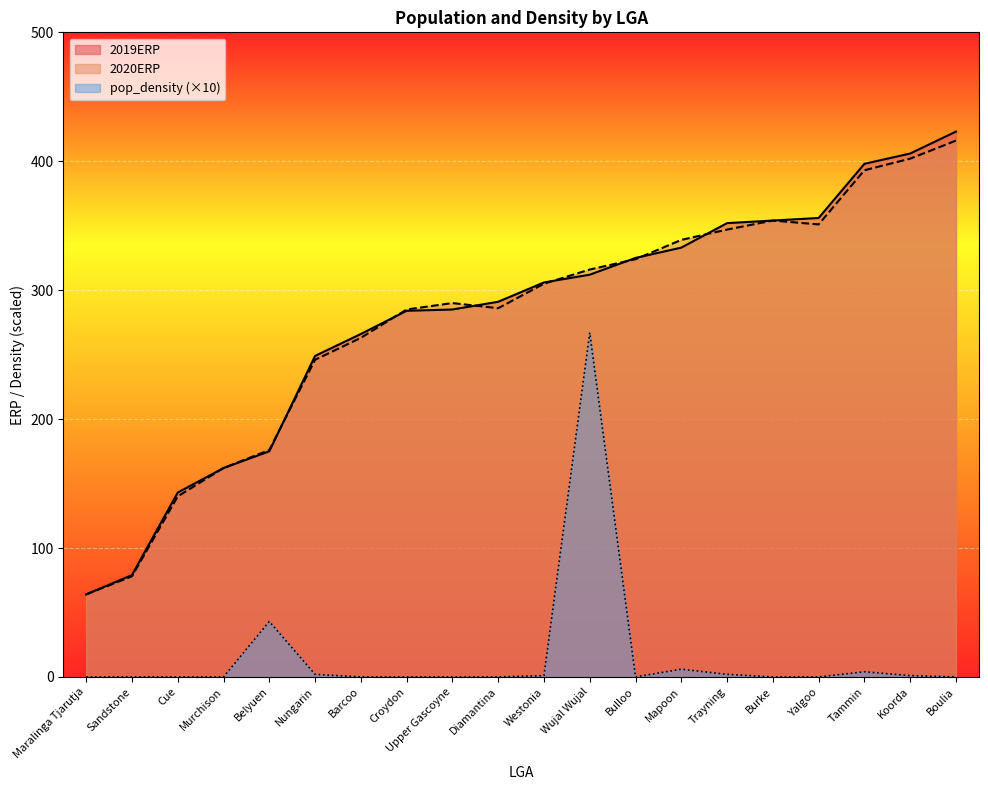

What are all the series names shown in the legend?

2019ERP, 2020ERP, pop_density (×10)